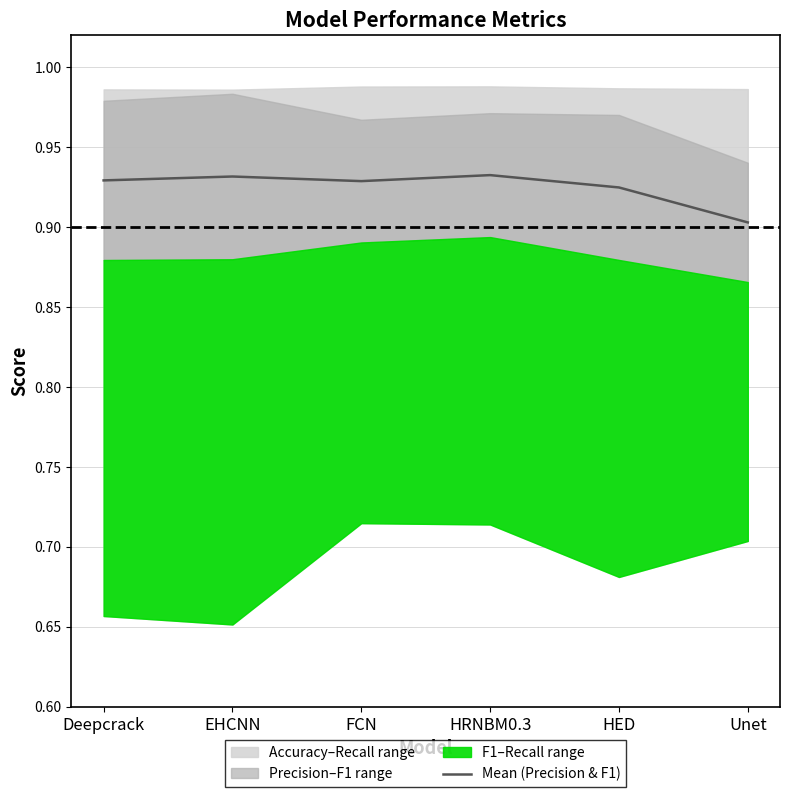

How many categories are shown in the chart?

6